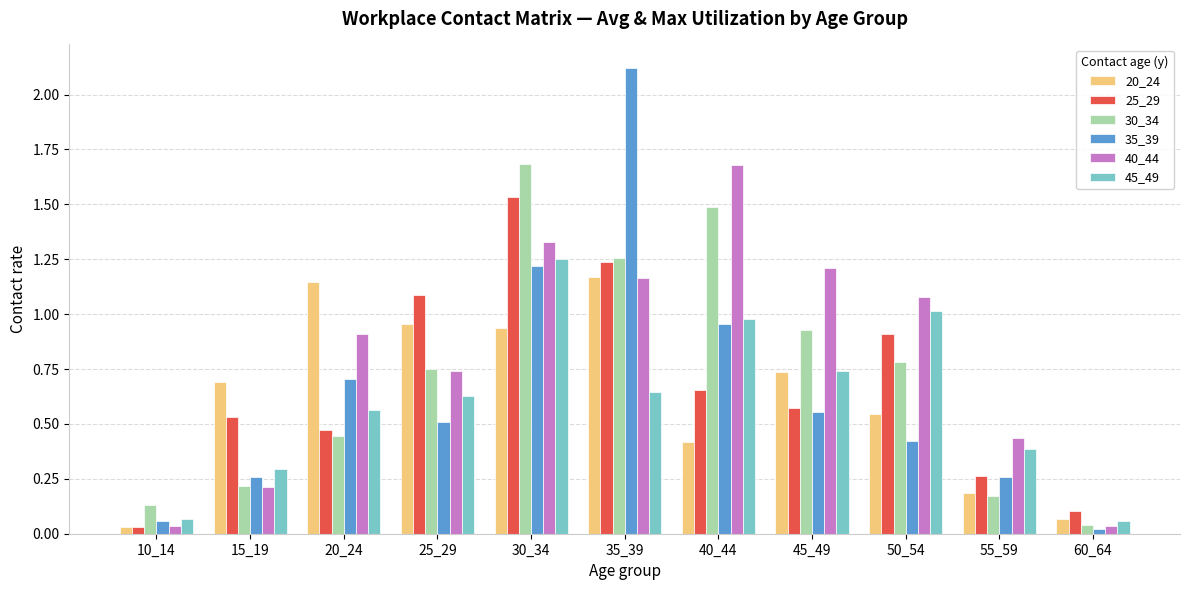

Is the value of 30_34 at 60_64 greater than the value of 45_49 at 10_14?

No